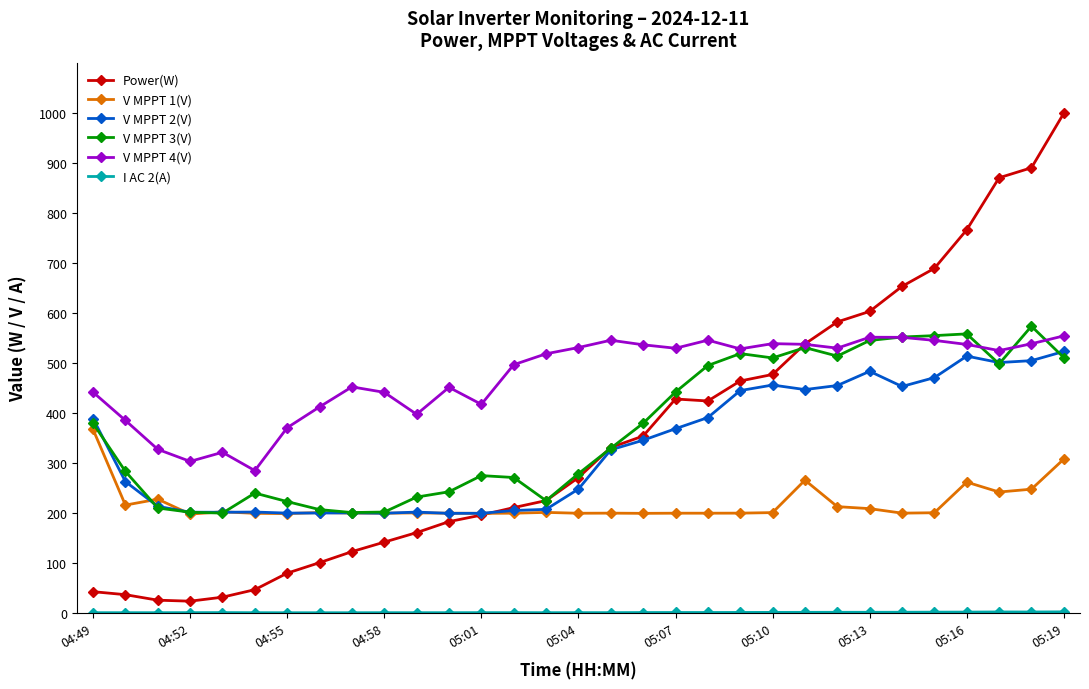

Which series has the largest total across all categories?

V MPPT 4(V)